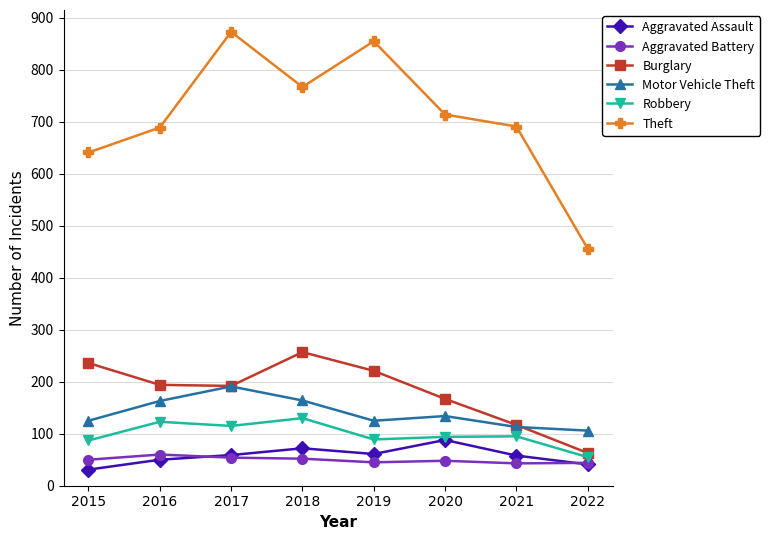

Is it true that Motor Vehicle Theft equals 104 at 2017?

False